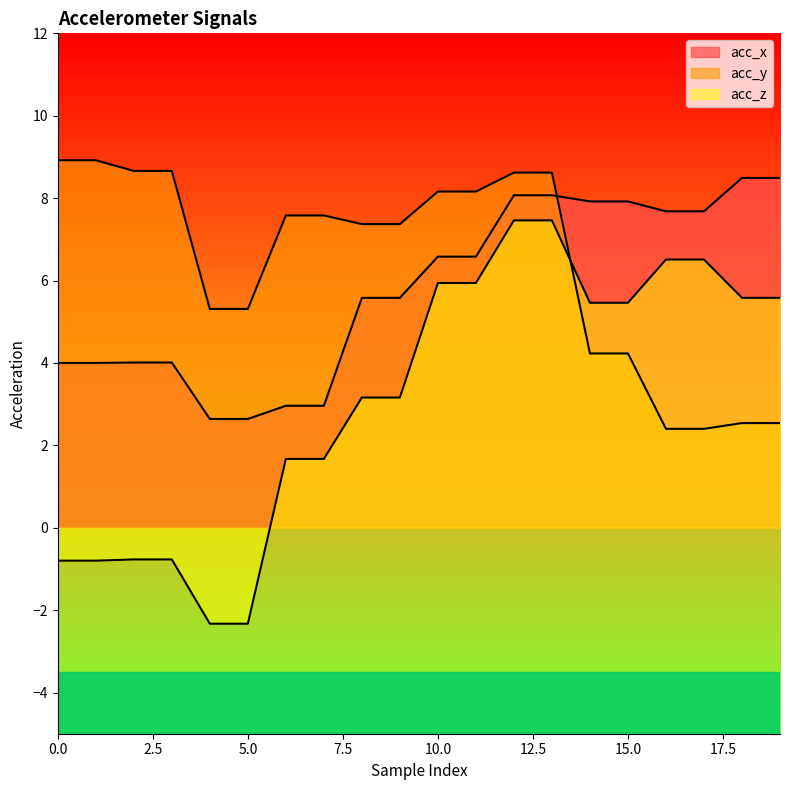

Which has a higher value, 18 or 0?

18